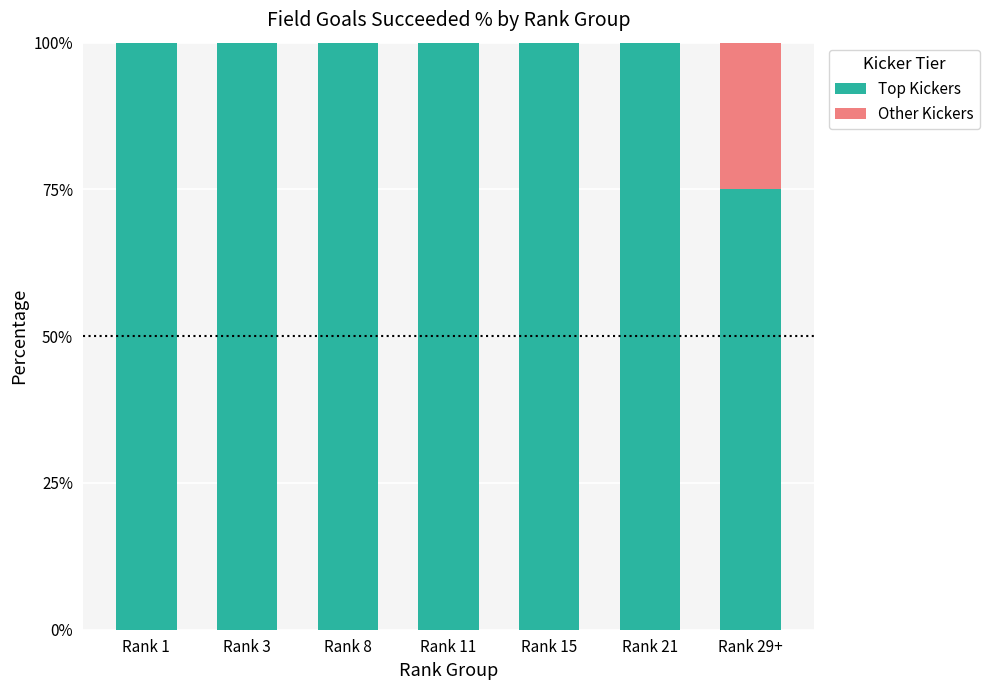

How many Other Kickers values are between 0 and 1?

7